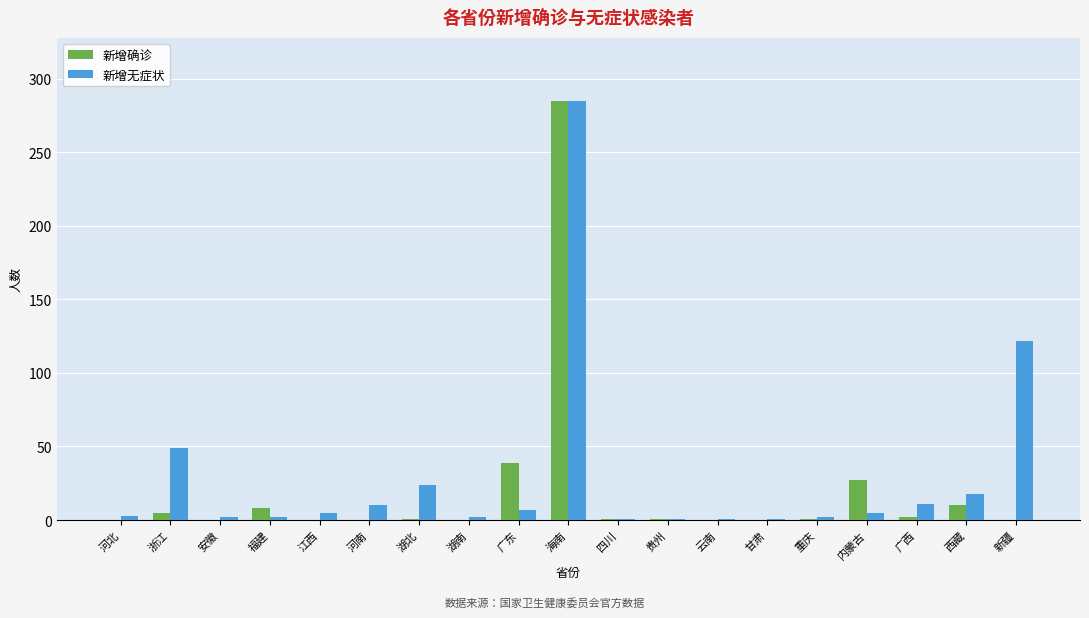

What is the spread (max minus min) of values at 广东?

32